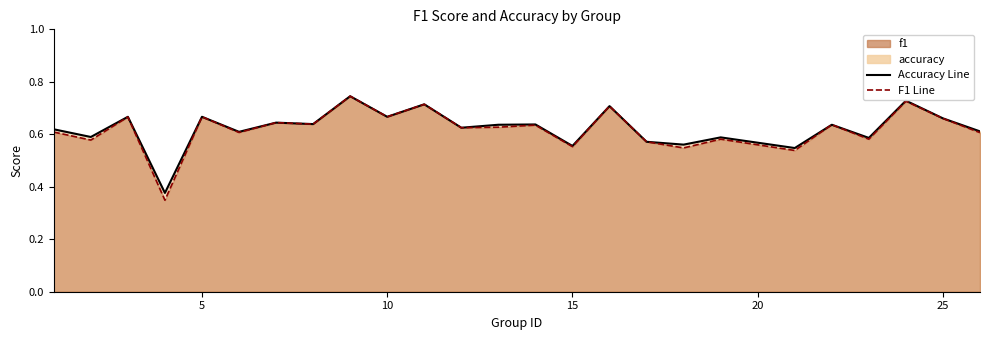

How many categories are shown in the chart?

25